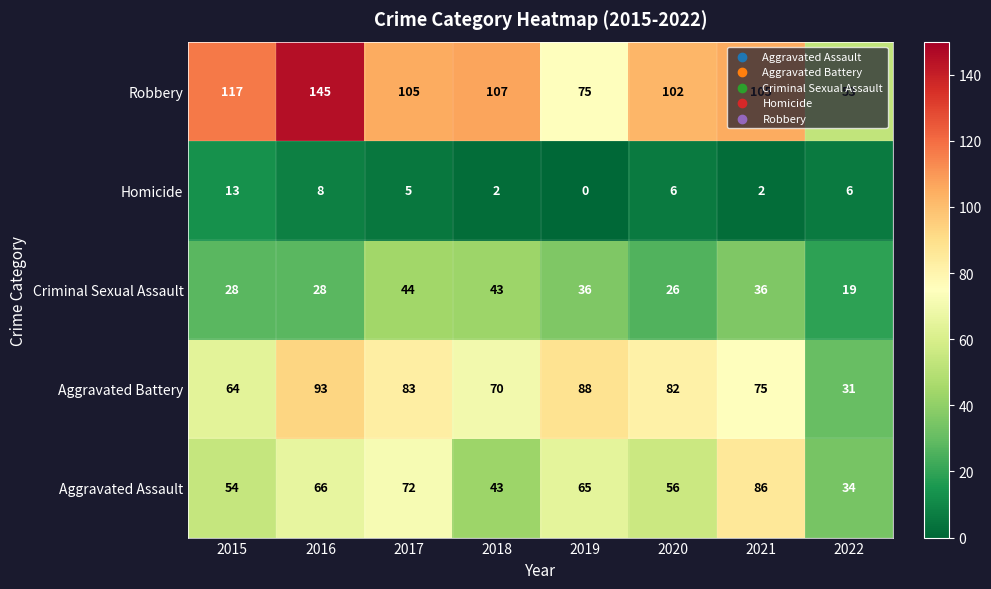

How many series are shown in this chart?

5